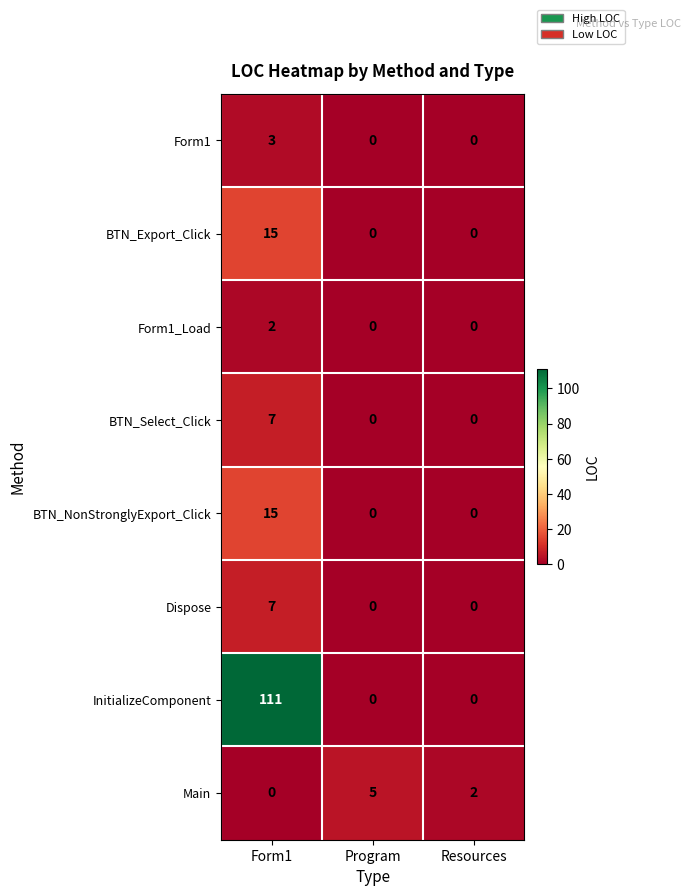

Which series has the largest range (max minus min)?

InitializeComponent